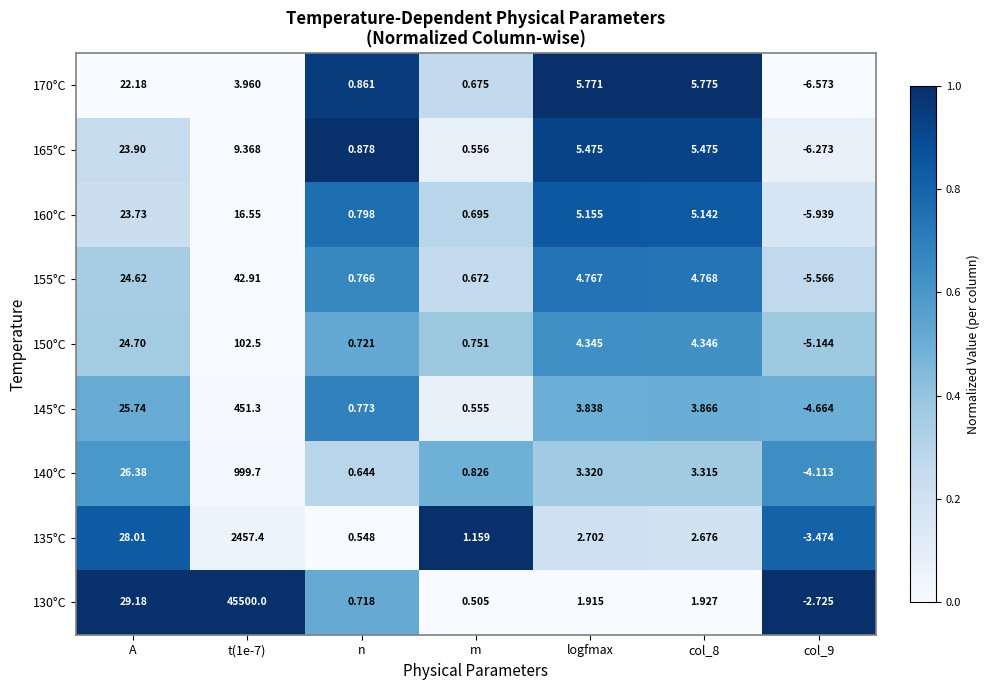

What is the greatest value displayed?

45500.0